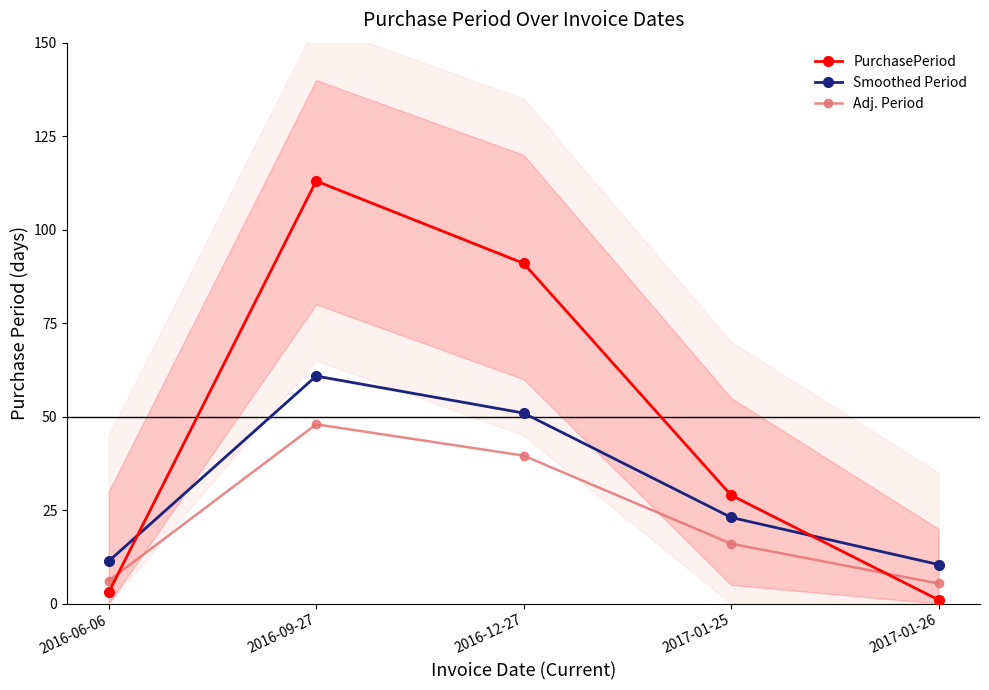

How many lines are shown in the chart?

3